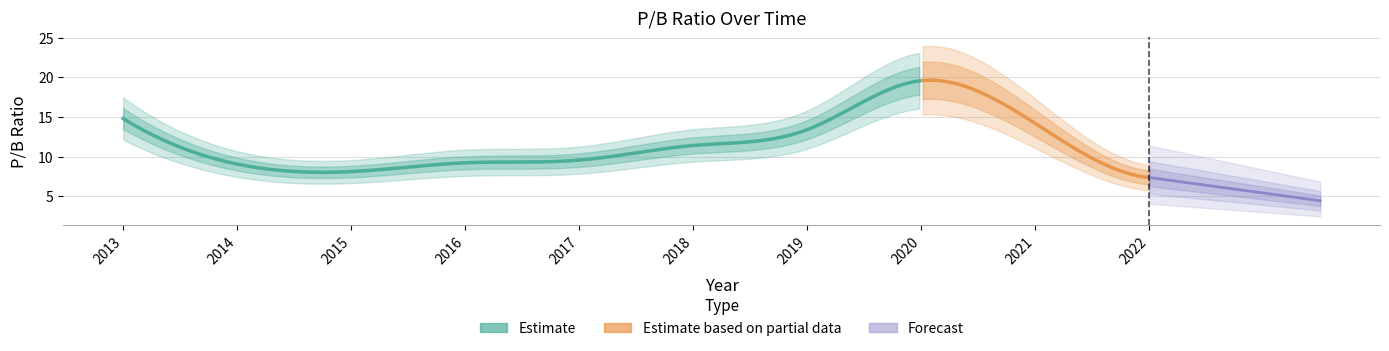

Approximately how many times larger is the value at 2021 compared to 2014?

1.6